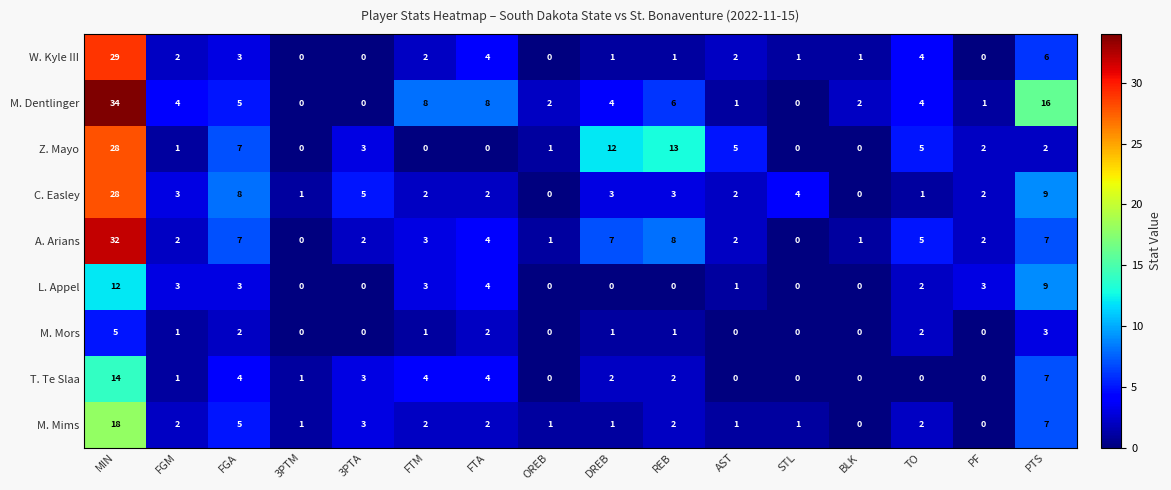

The value of M. Mims at FTA is 1. True or false?

False